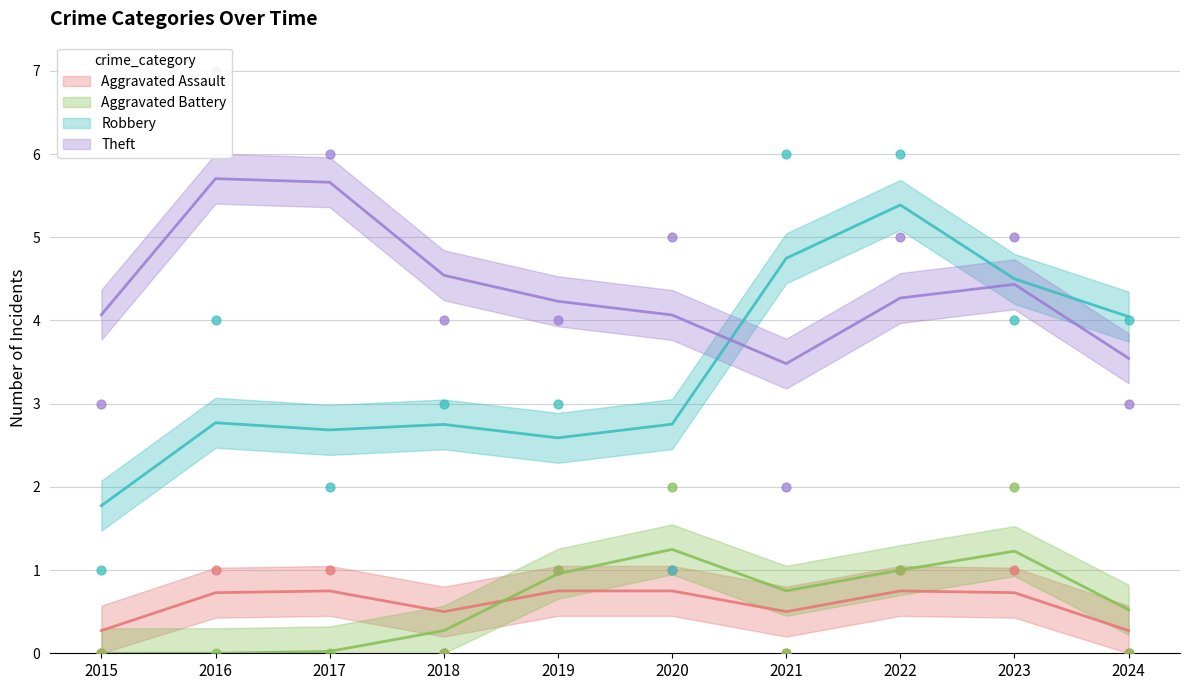

Which series has the largest total across all categories?

Theft